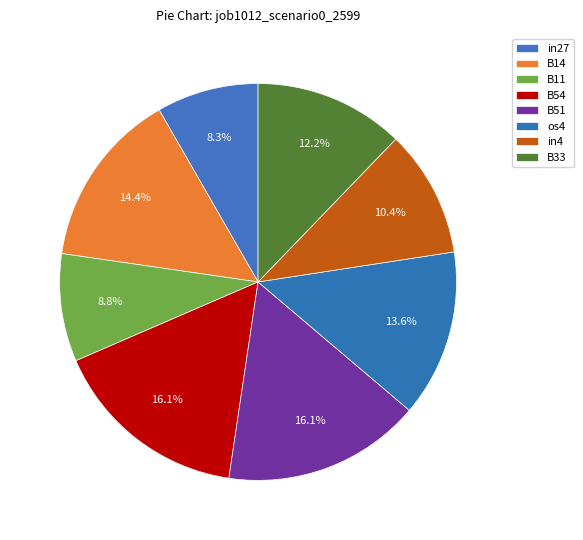

True or false: os4 accounts for 24% of the total.

False